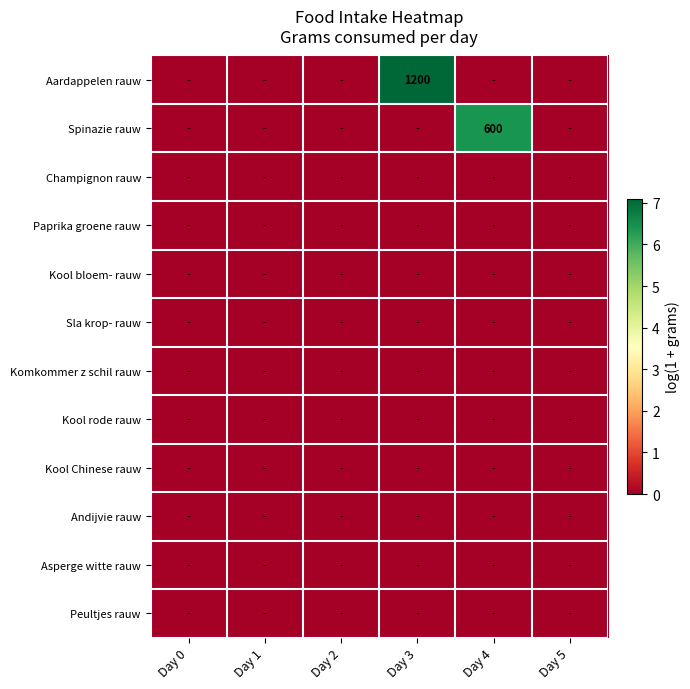

The value of Aardappelen rauw at Day 3 is 2074. True or false?

False